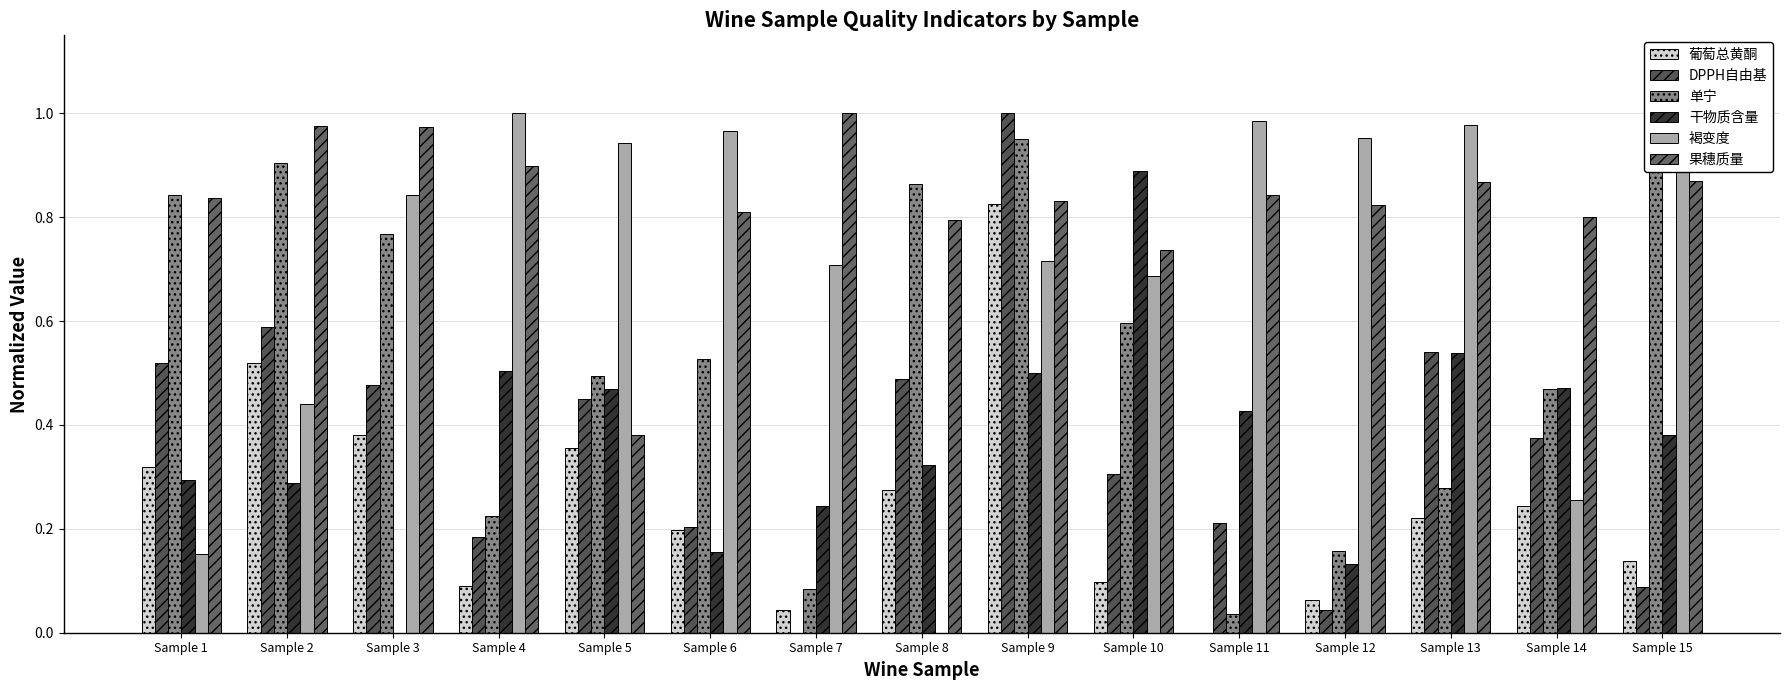

At which category is the sum across all series the highest?

Sample 9